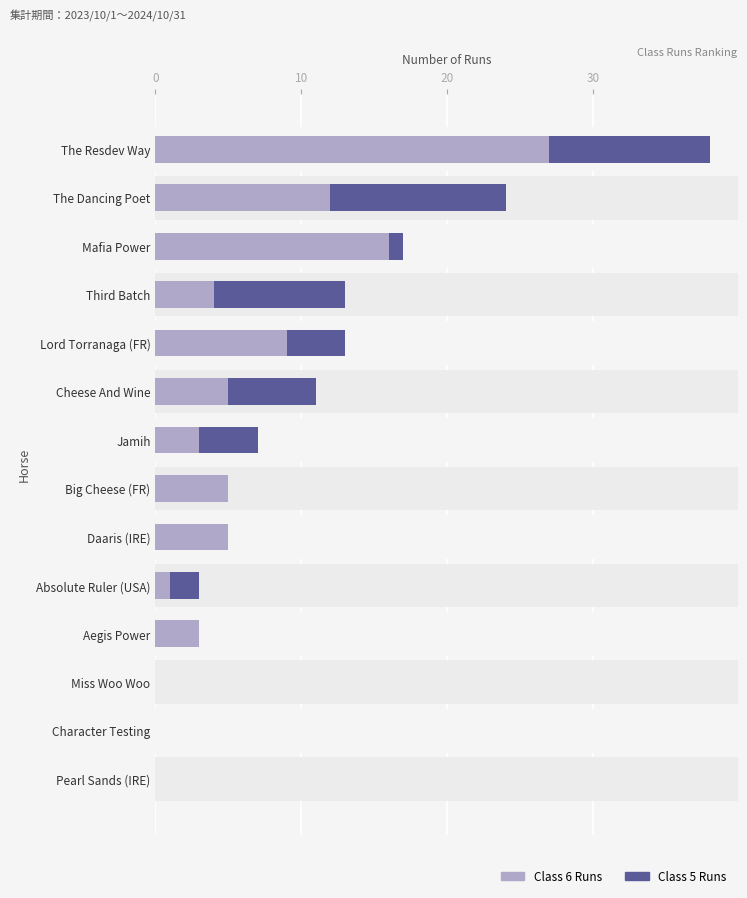

The Class 6 Runs series shows 1 at Absolute Ruler (USA). True or false?

True